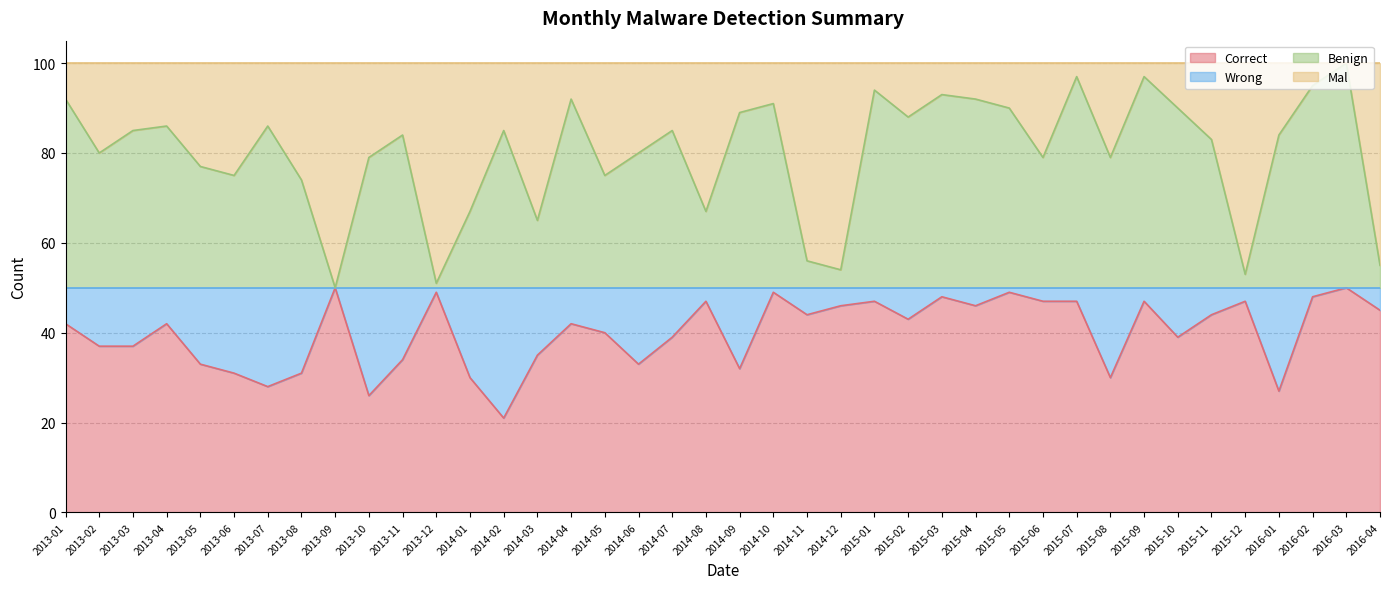

True or false: Benign and Correct cross at least once.

False